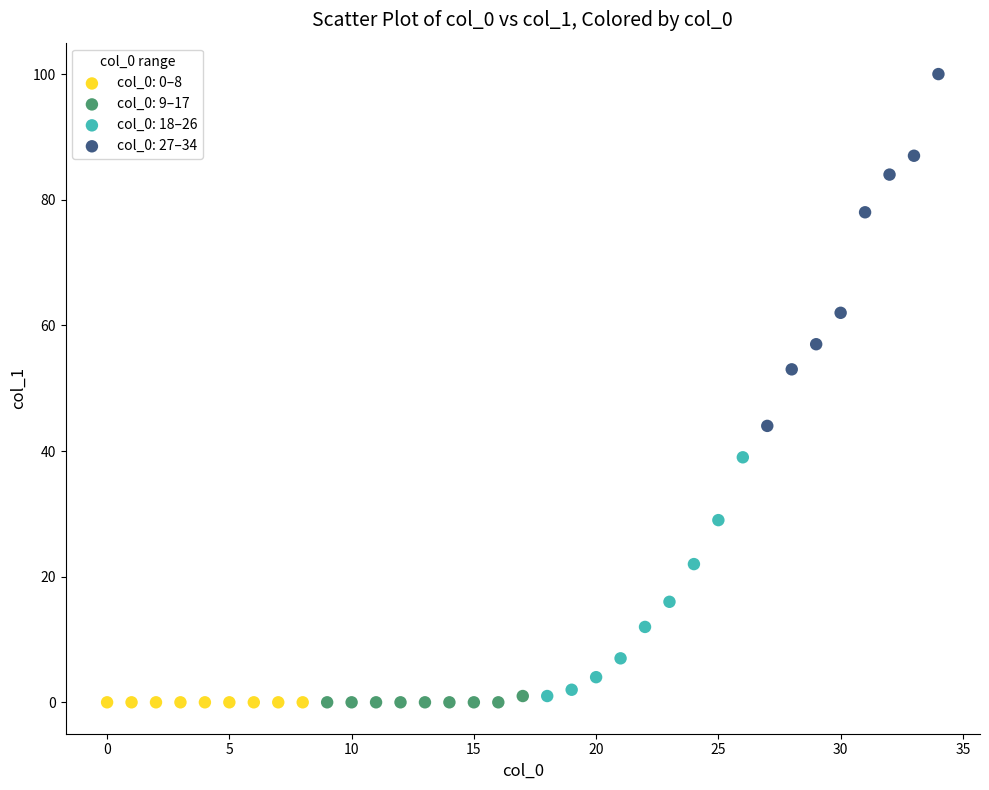

Which series contains the highest Y value?

col_0: 27–34